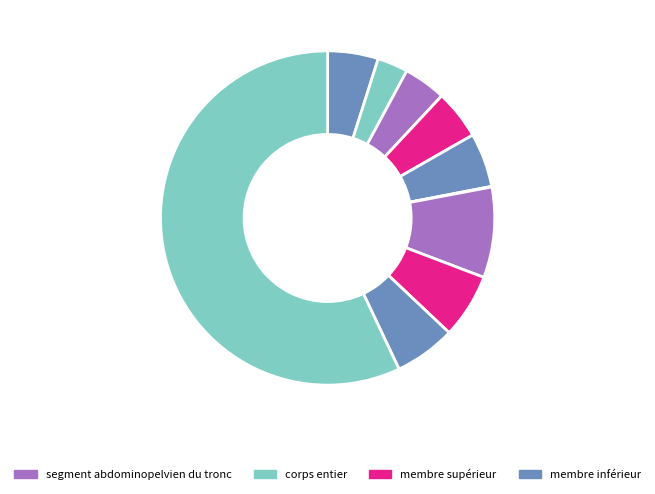

How many segments does this pie chart have?

10